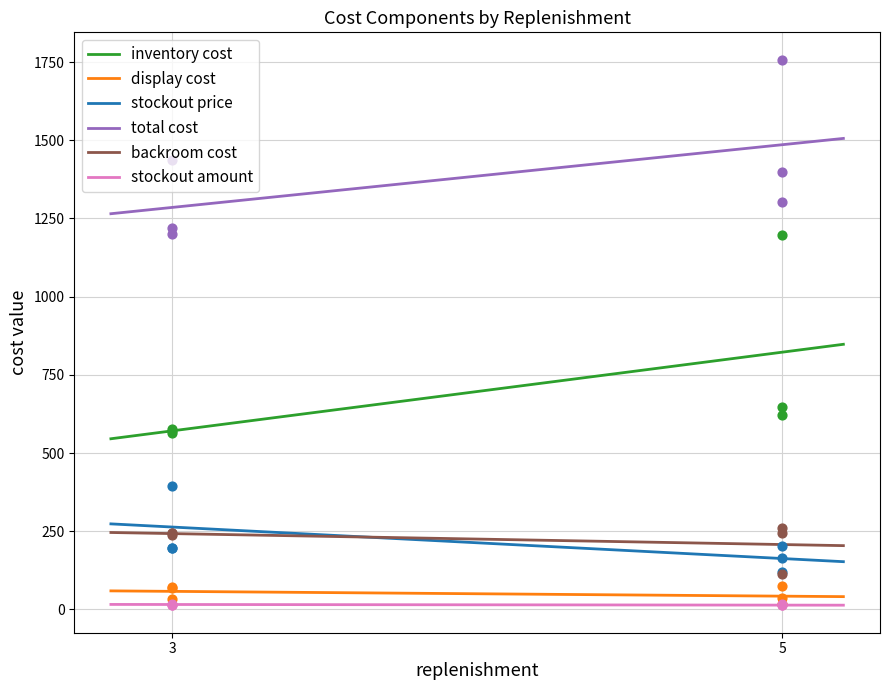

What is the lowest value of the backroom cost series?

204.2